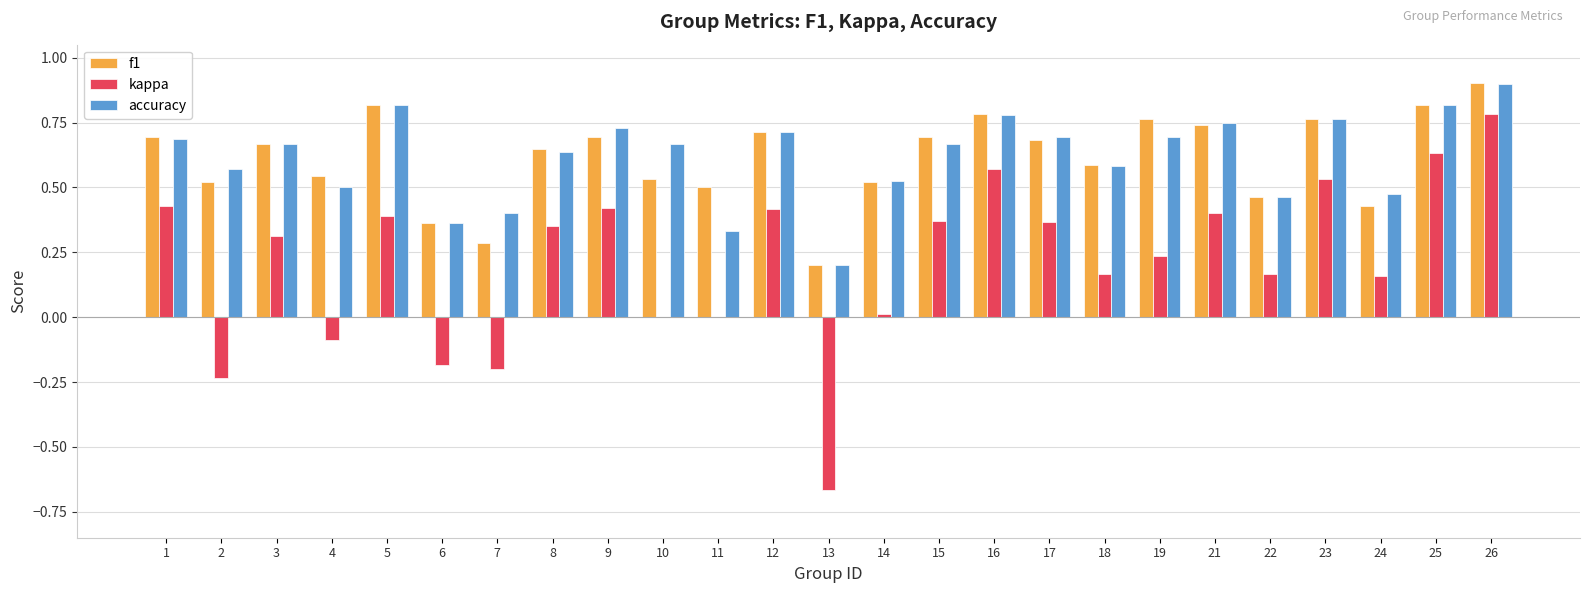

What is the total value across all series at 9?

1.8